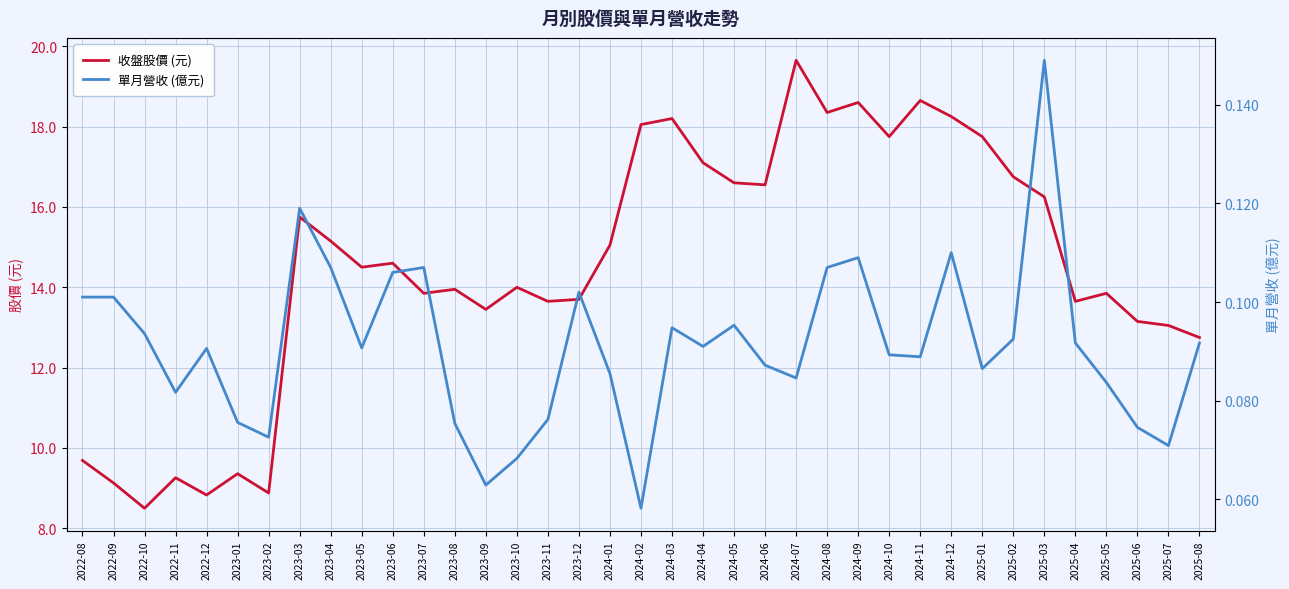

What is the total value across all series at 2024-10?

17.8